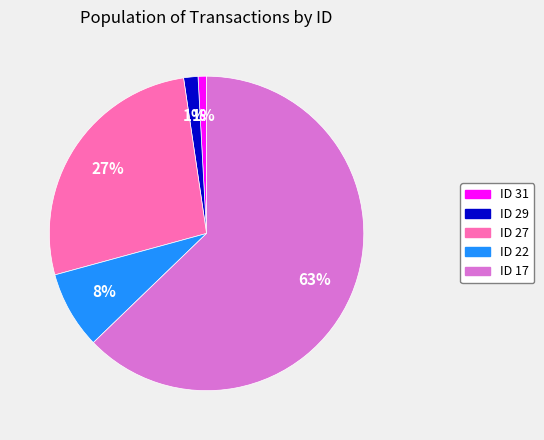

Which slice is the largest?

ID 17